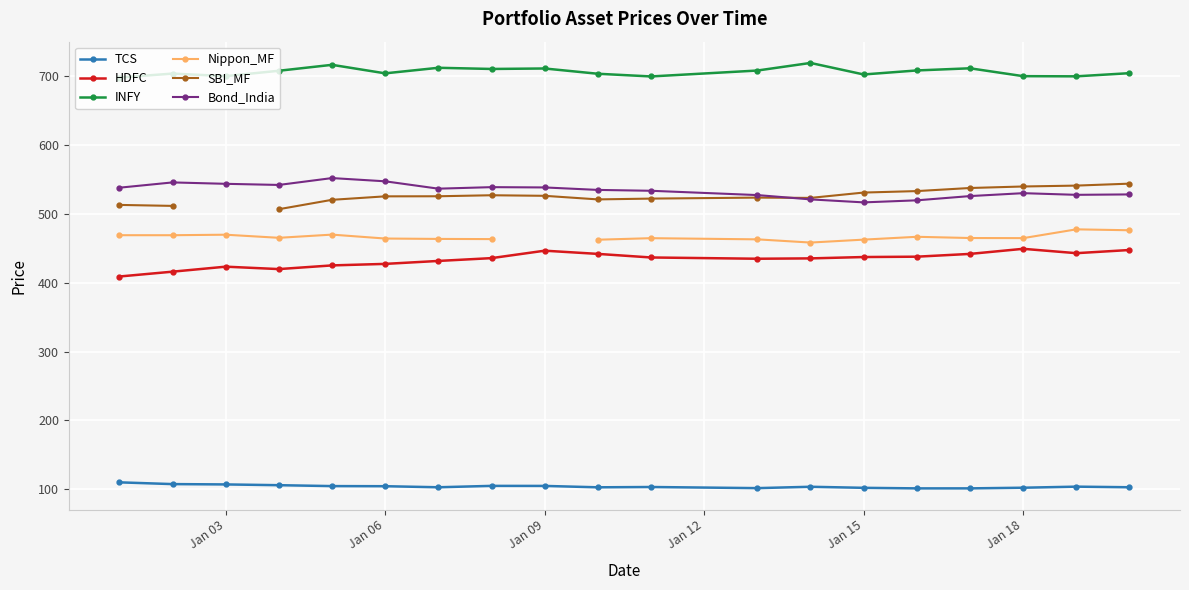

True or false: TCS has a value of 170.4 at Jan 15.

False